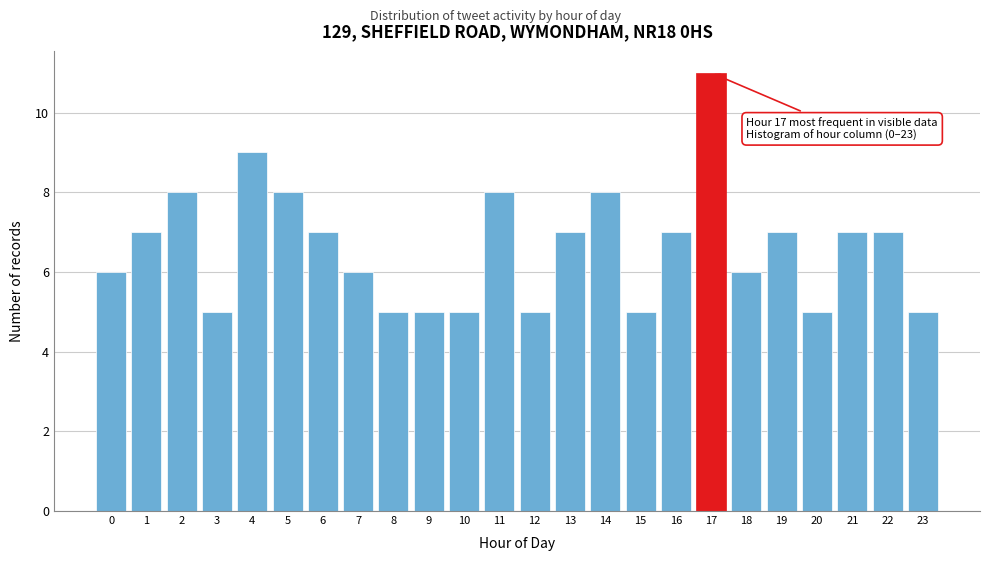

Reading right to left, list all the values displayed in this chart.

5	7	7	5	7	6	11	7	5	8	7	5	8	5	5	5	6	7	8	9	5	8	7	6